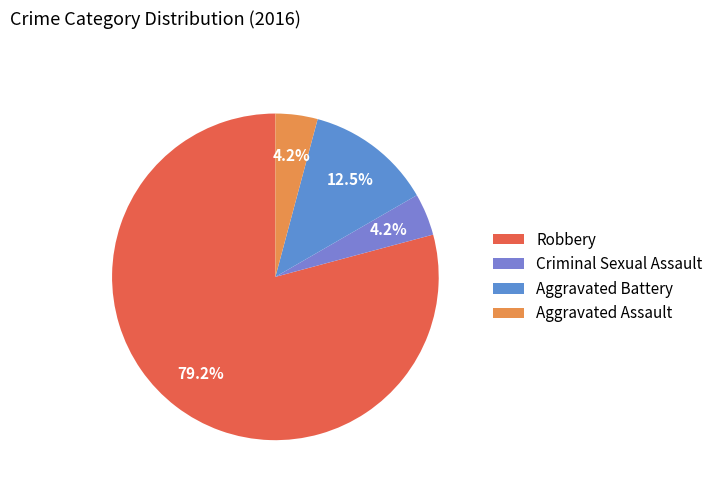

To the nearest percent, what percentage of the pie is Aggravated Battery?

12%